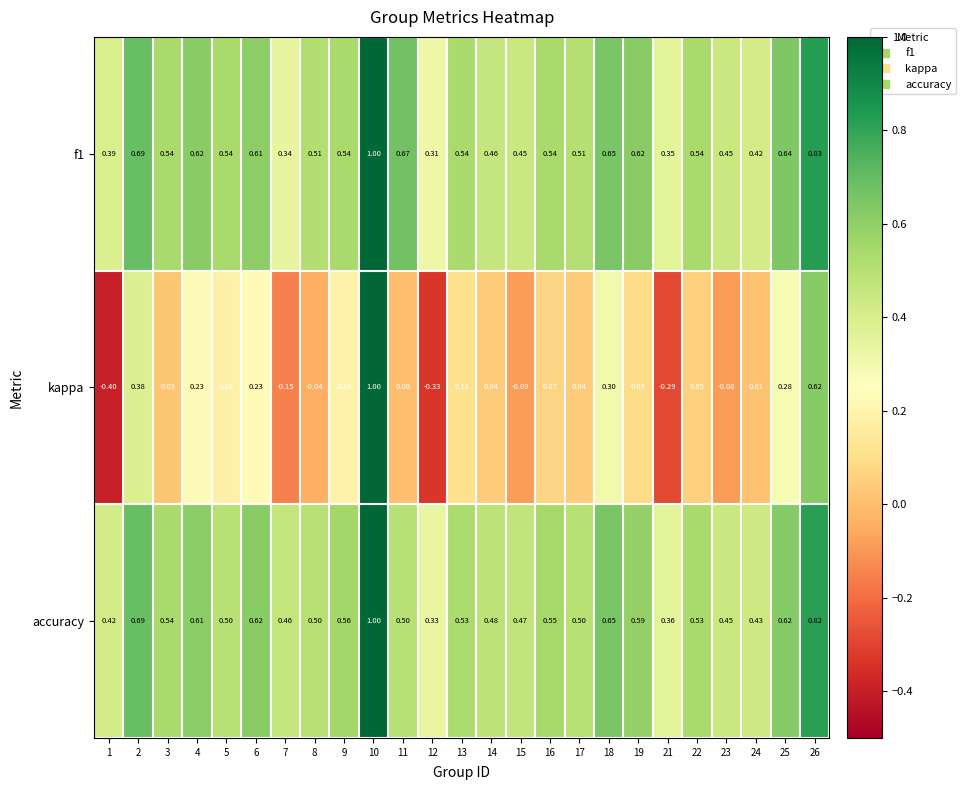

Which series has the widest spread of values?

kappa